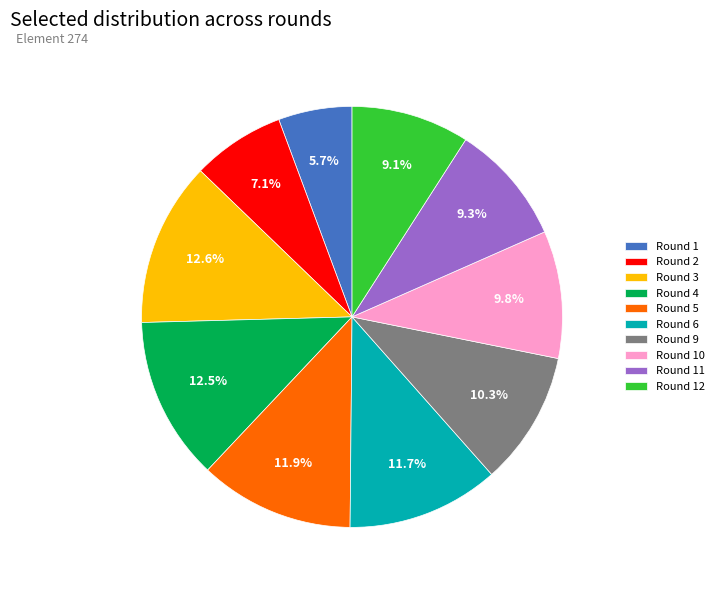

Combined, do Round 2 and Round 6 account for over 50%?

No